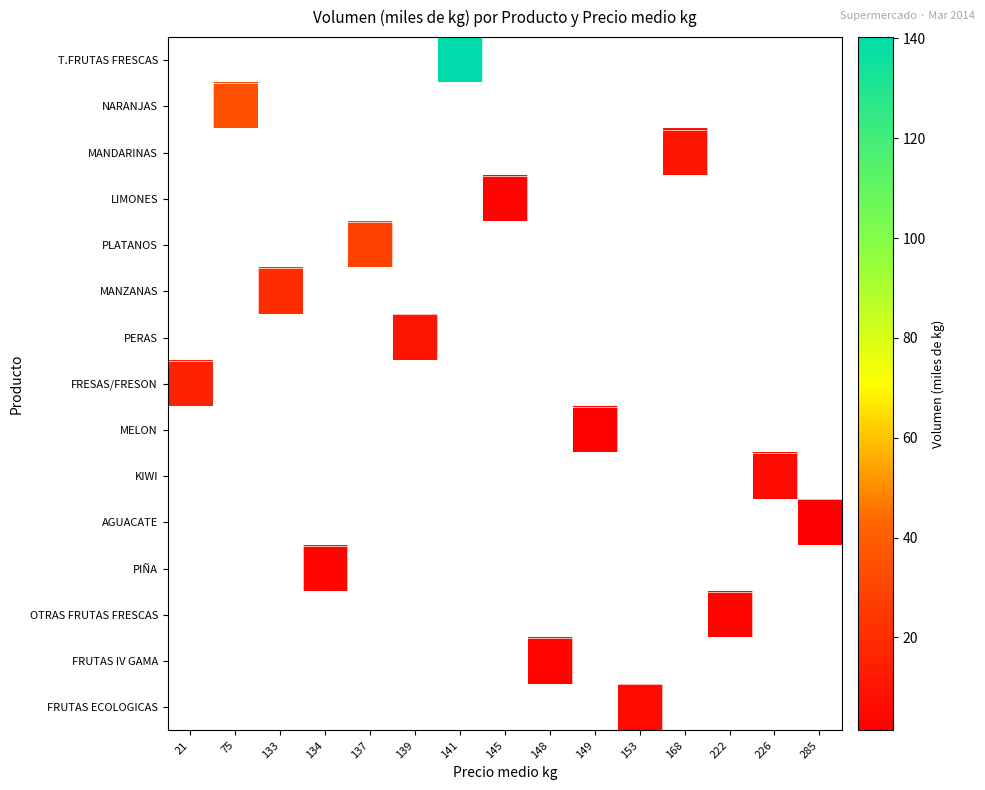

Which label corresponds to the largest value in the chart?

141